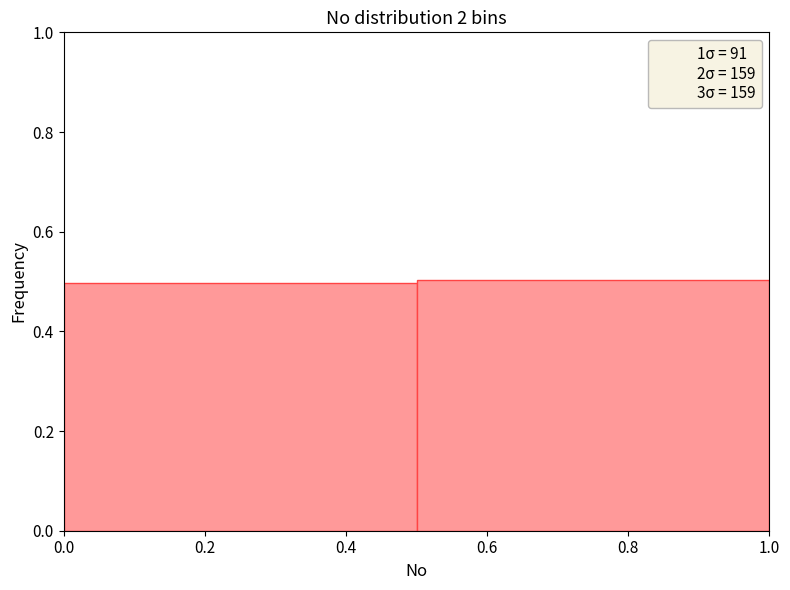

Reading left to right, list every bar in this chart as the range it spans on the x-axis followed by its height. The values are not printed on the chart, so give them approximately, as read against the axis.

0.0 to 0.5: 0.5
0.5 to 1.0: 0.5